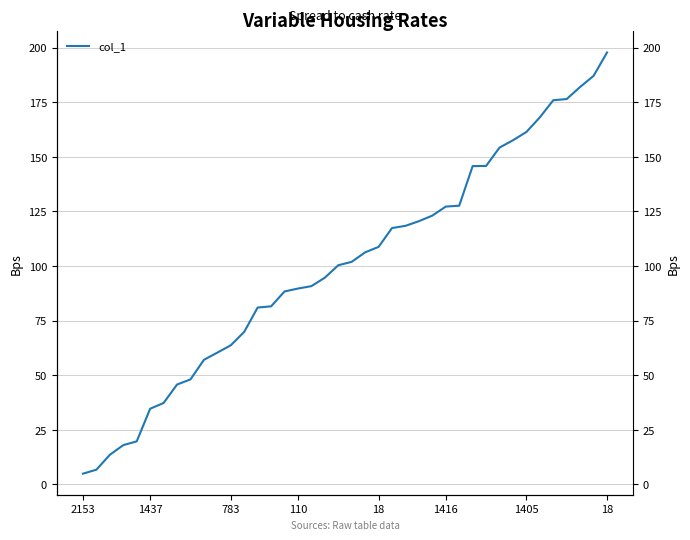

Does the chart display data point markers on the line(s)?

No